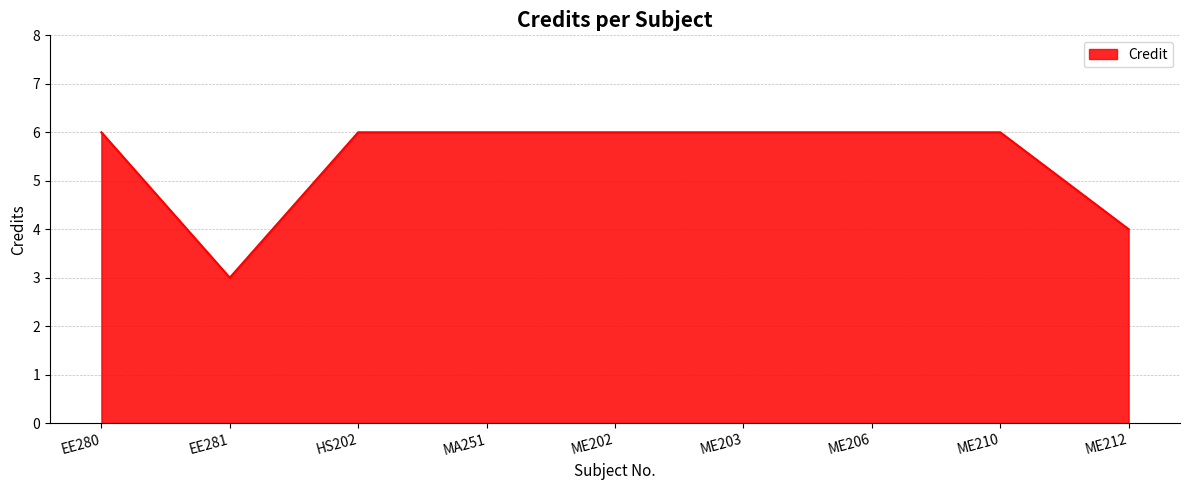

How many lines are shown in the chart?

1